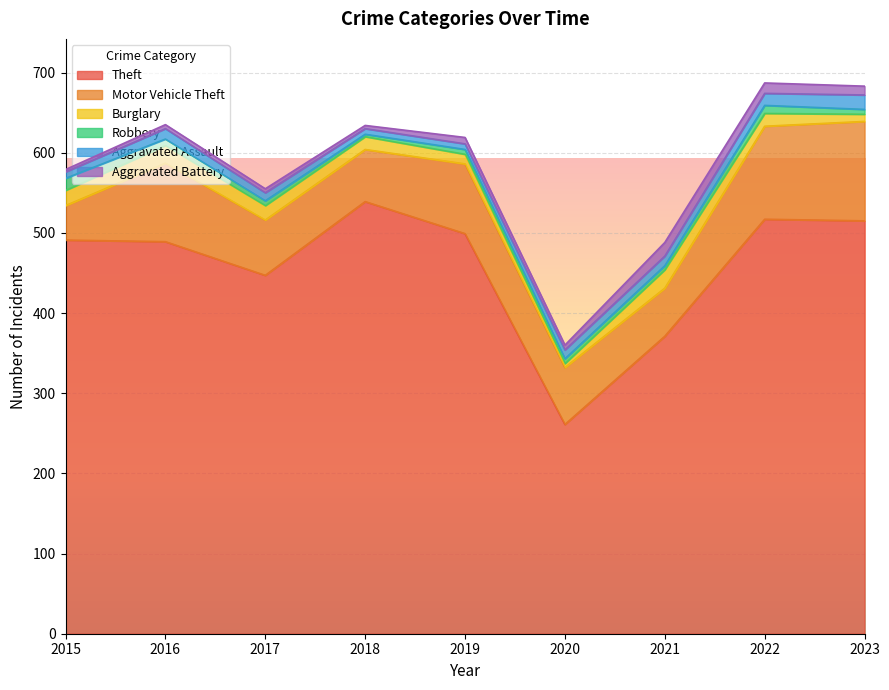

At how many categories does at least one series exceed 252?

9